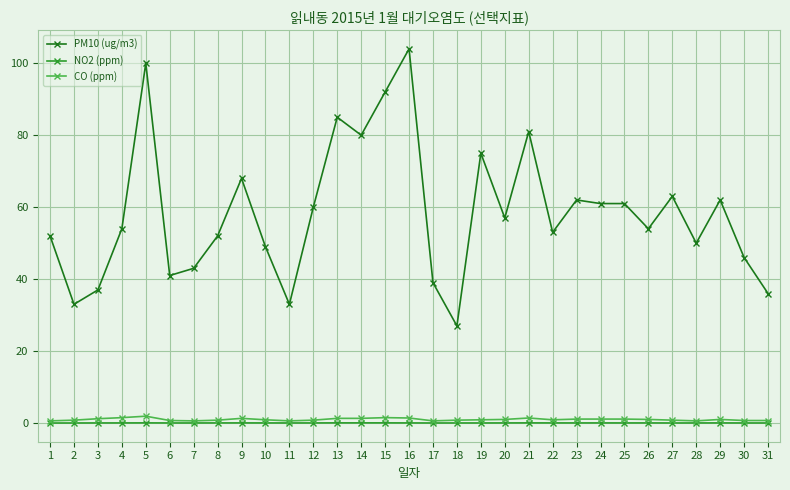

How many lines are shown in the chart?

3